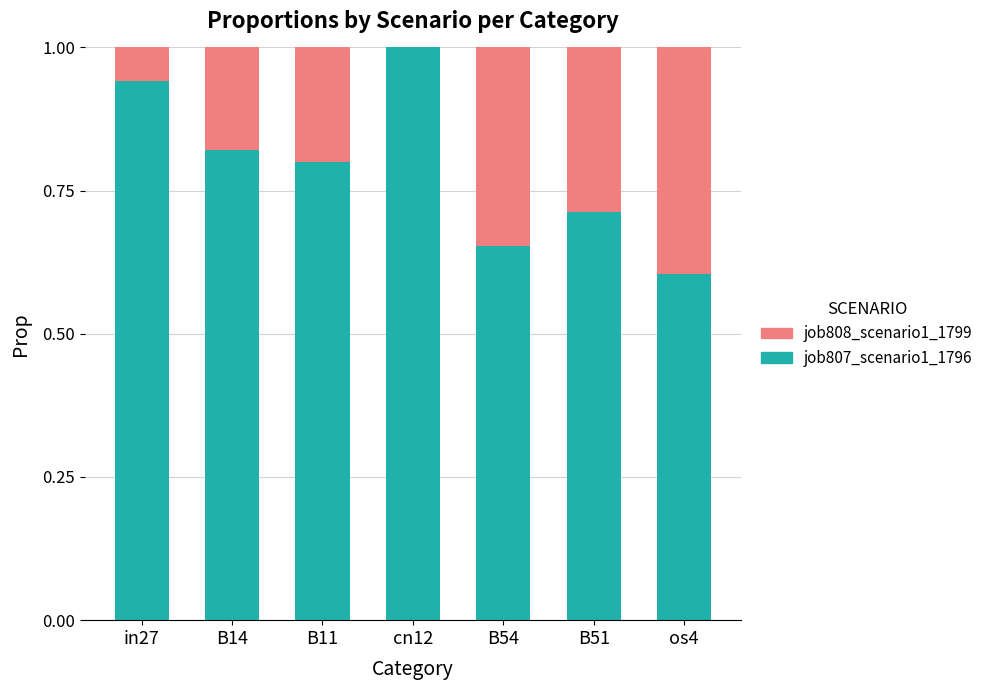

True or false: job807_scenario1_1796 has a value of 0.1 at B51.

False